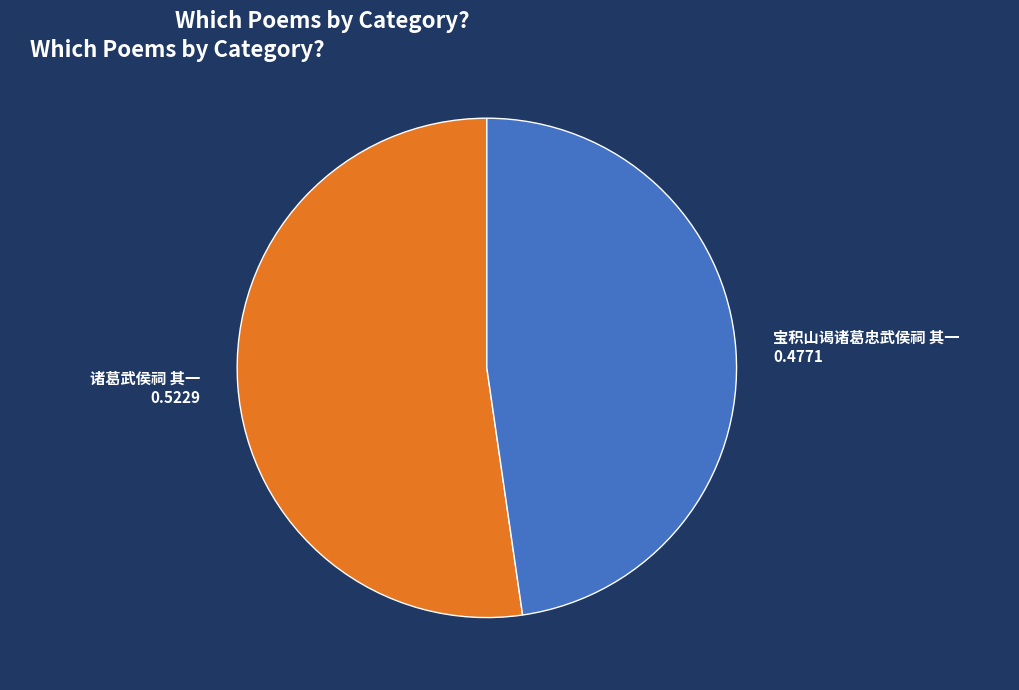

Approximately how many times larger is the value at 诸葛武侯祠 其一 compared to 宝积山谒诸葛忠武侯祠 其一?

1.1